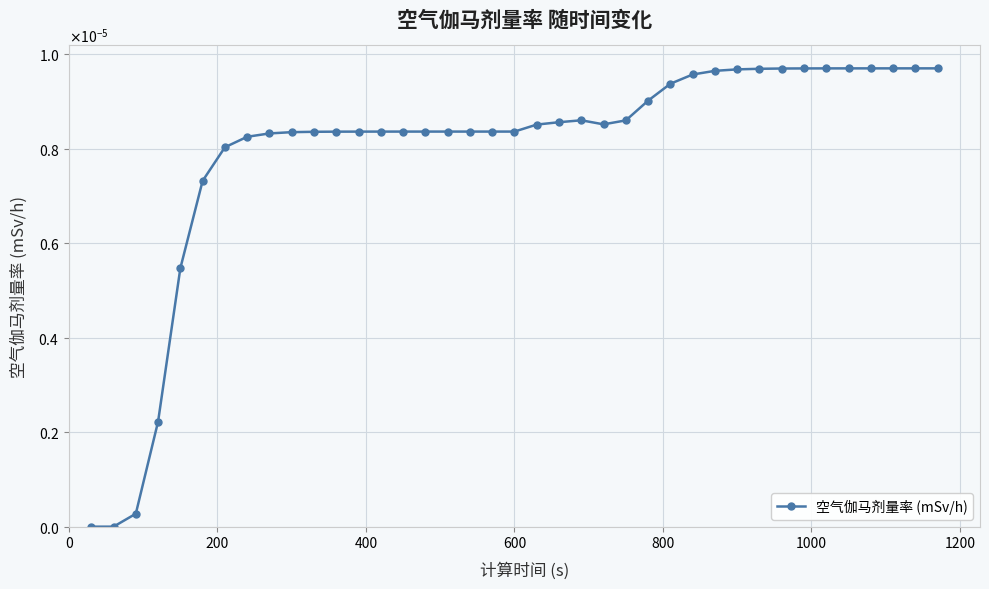

Does the chart have visible grid lines?

Yes